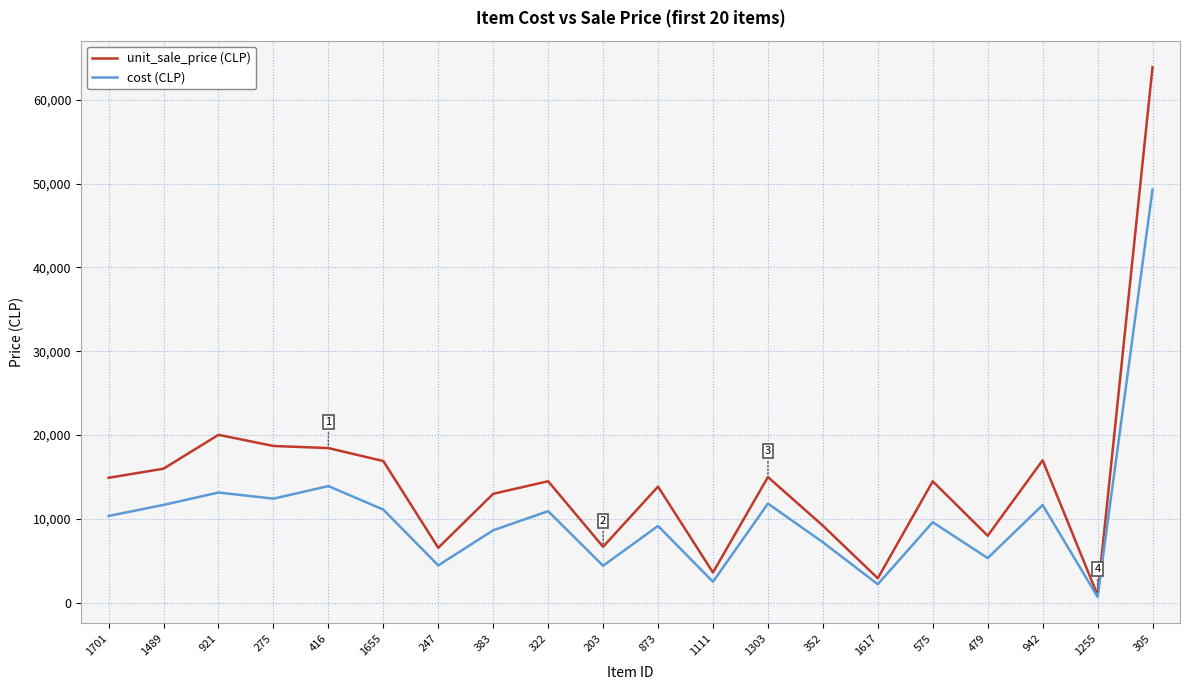

What is the lowest value of the unit_sale_price (CLP) series?

900